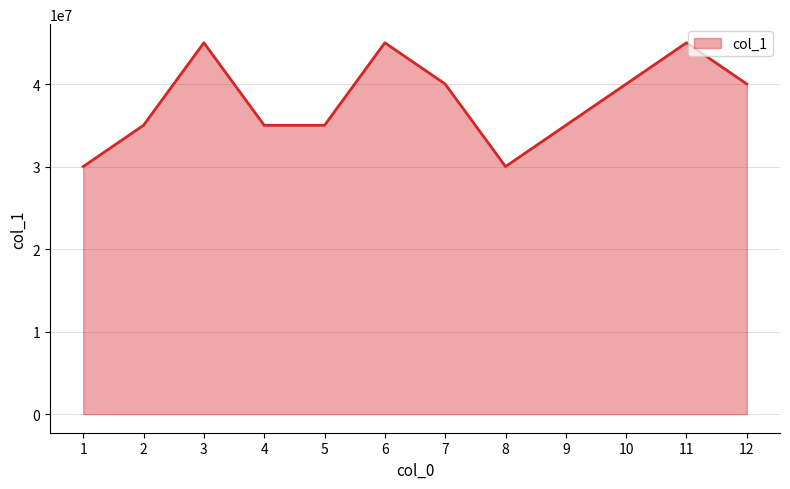

How many lines are shown in the chart?

1